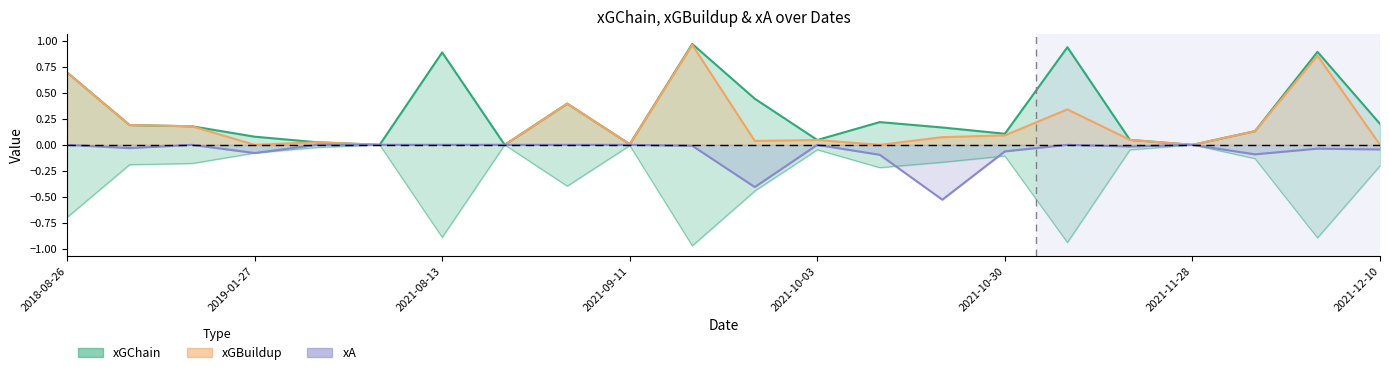

The xGChain series shows 0.7 at 2018-08-26. True or false?

True